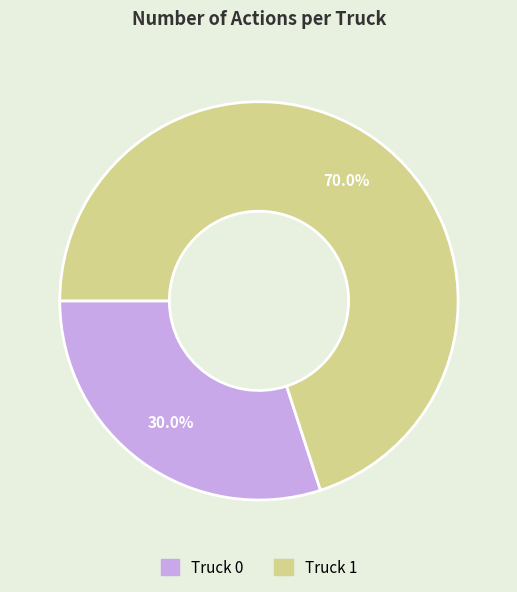

How many segments does this pie chart have?

2